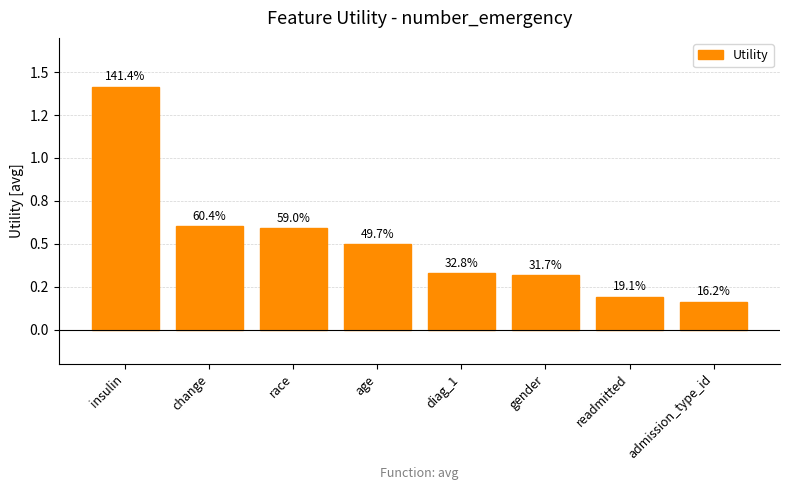

Does the chart contain any negative values?

No